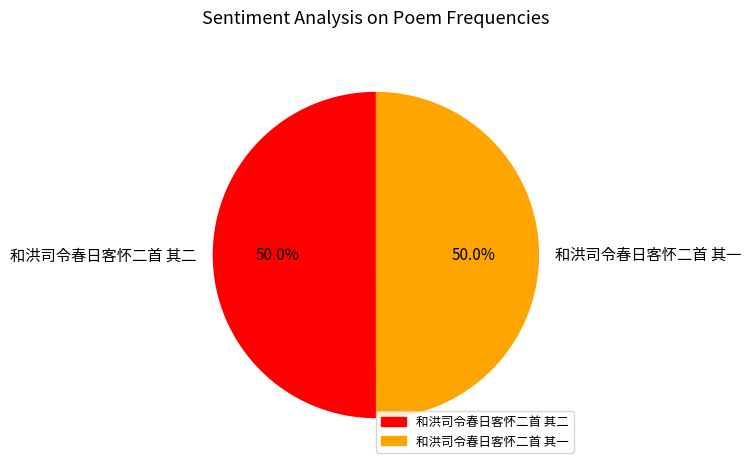

How much of the chart is everything except 和洪司令春日客怀二首 其二?

50.0%